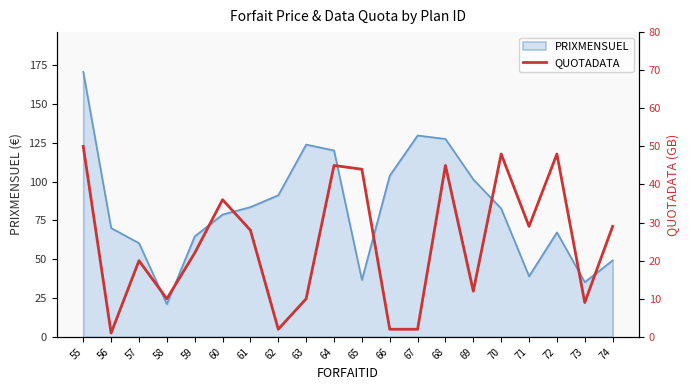

What is the lowest value of the PRIXMENSUEL series?

21.1